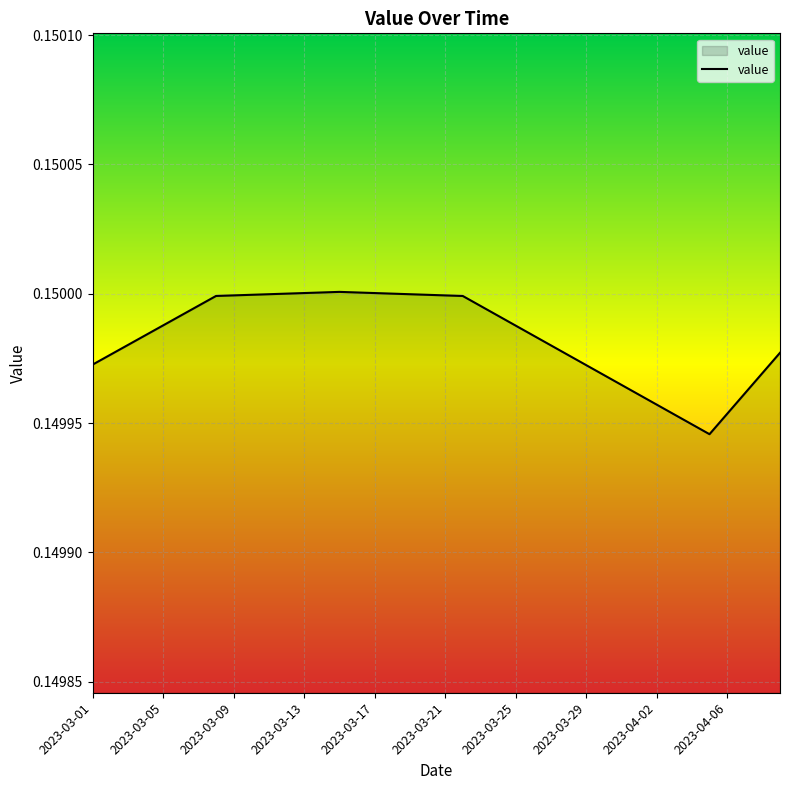

Is this an area chart (filled region under the line)?

Yes